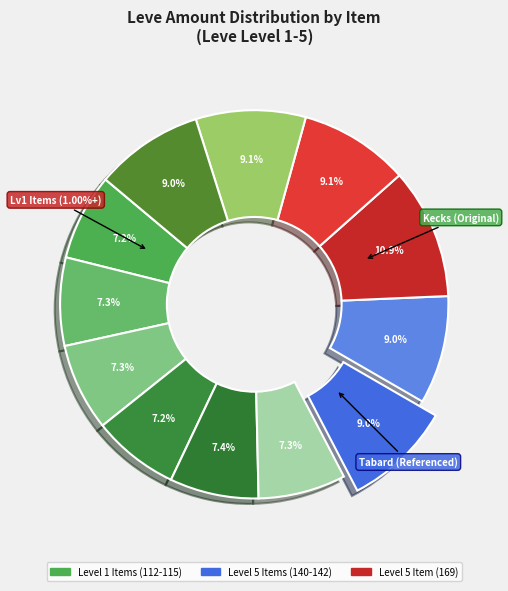

Is Hempen Chausses the majority of the pie?

No